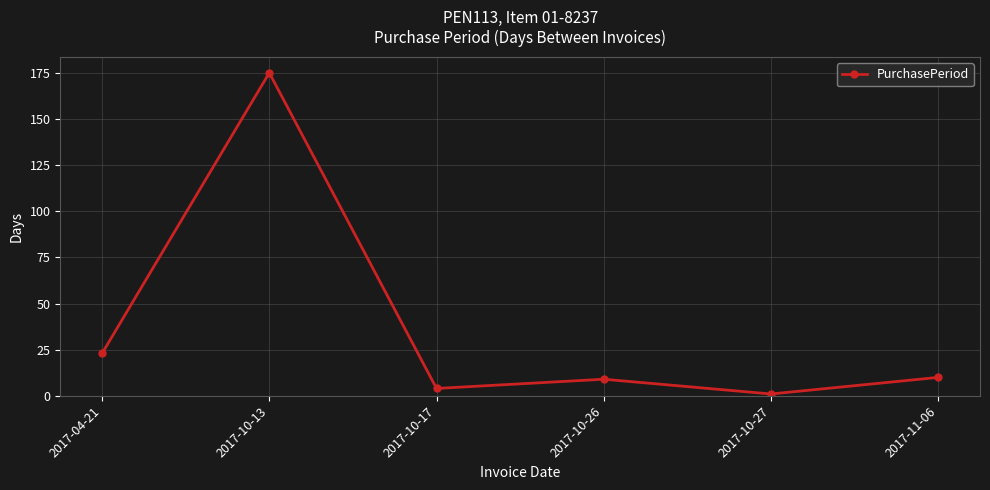

What is the sum of the values at 2017-11-06 and 2017-04-21?

33